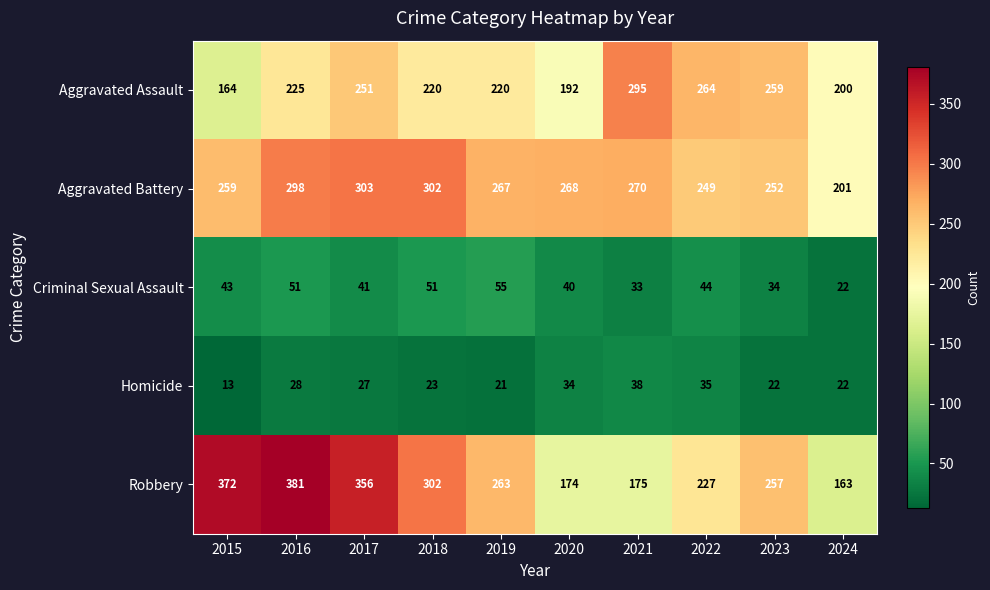

List the series in order of their peak value, lowest first.

Homicide, Criminal Sexual Assault, Aggravated Assault, Aggravated Battery, Robbery